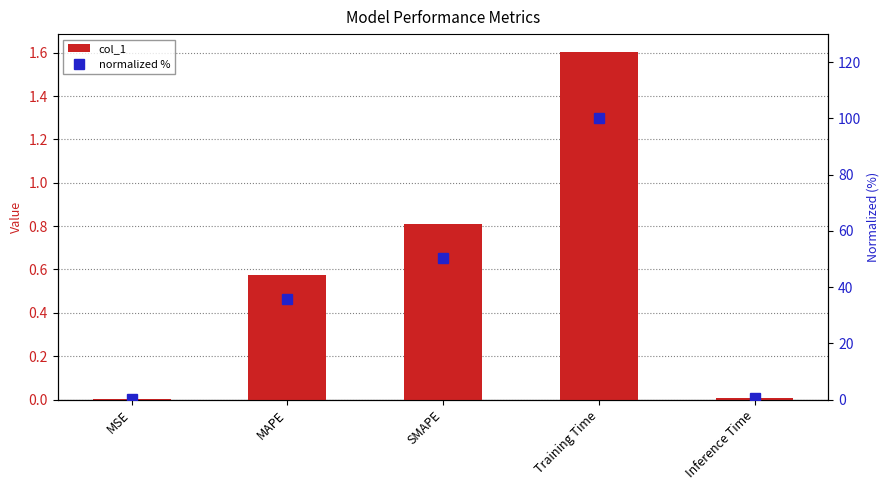

What is the sum of all col_1 values?

3.0